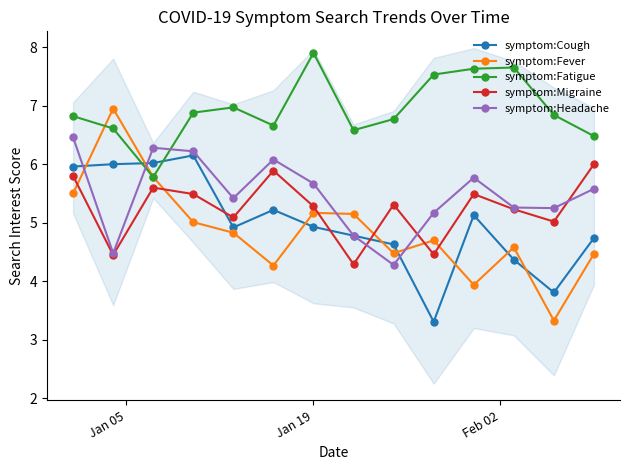

Which series ends up on top after the final intersection of symptom:Migraine and symptom:Headache?

symptom:Migraine